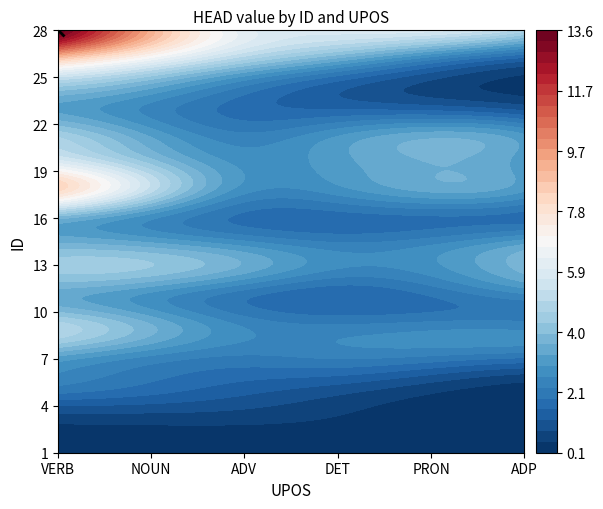

How many data points in VERB are above 3?

12